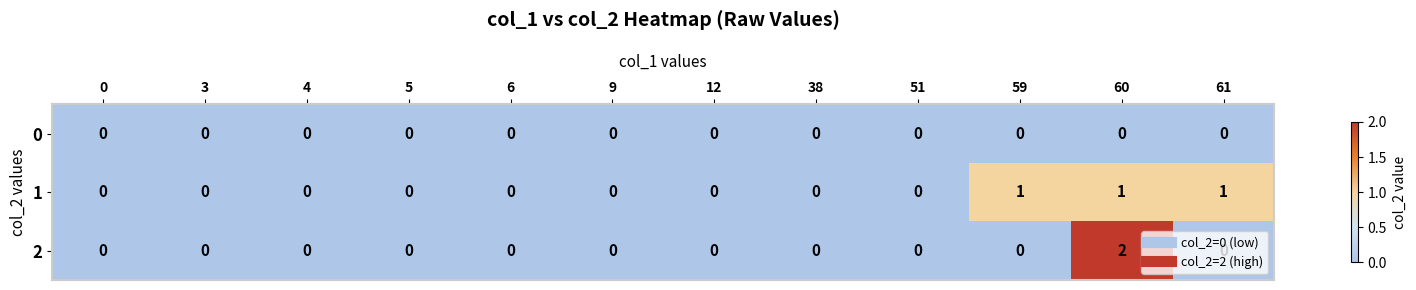

At which category does the chart reach its peak across all series?

60